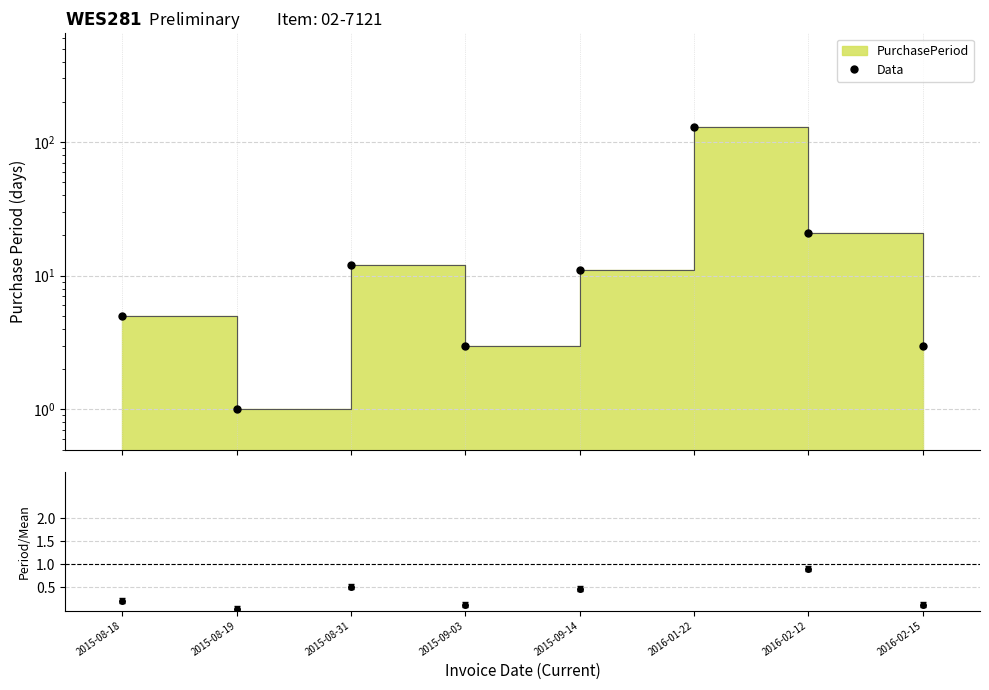

What is the label of the 8th point from the left?

2016-02-15